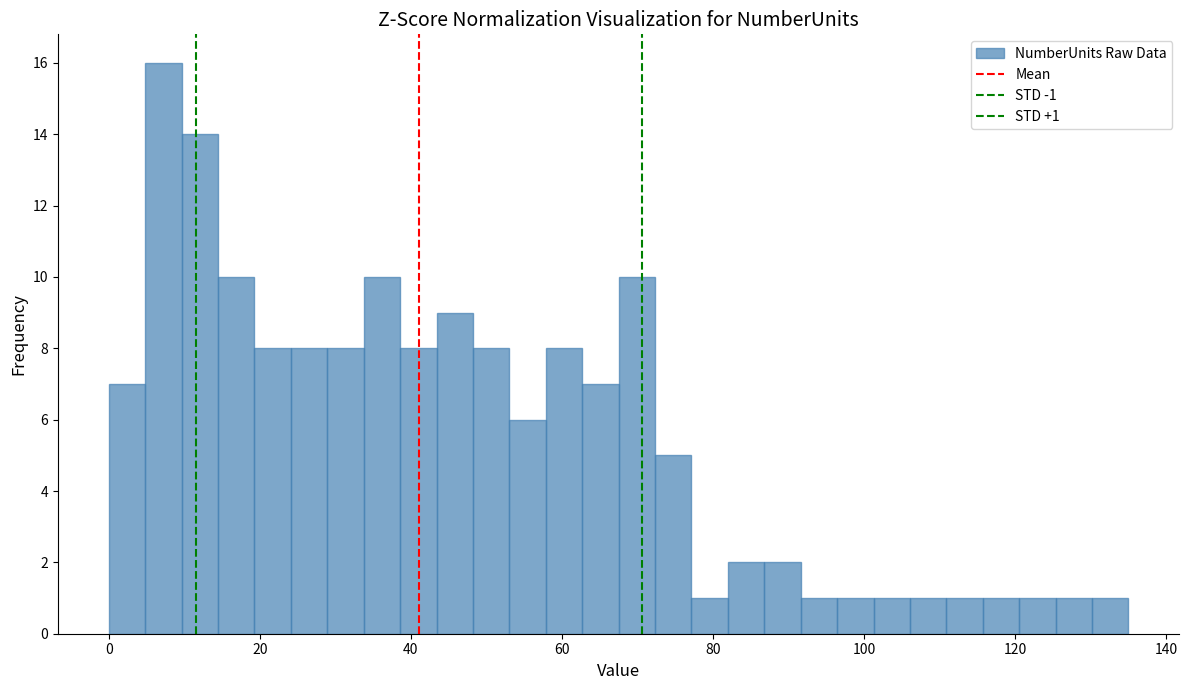

Around what value on the x-axis is the tallest bar? Give the approximate position of its centre, as read against the axis.

8